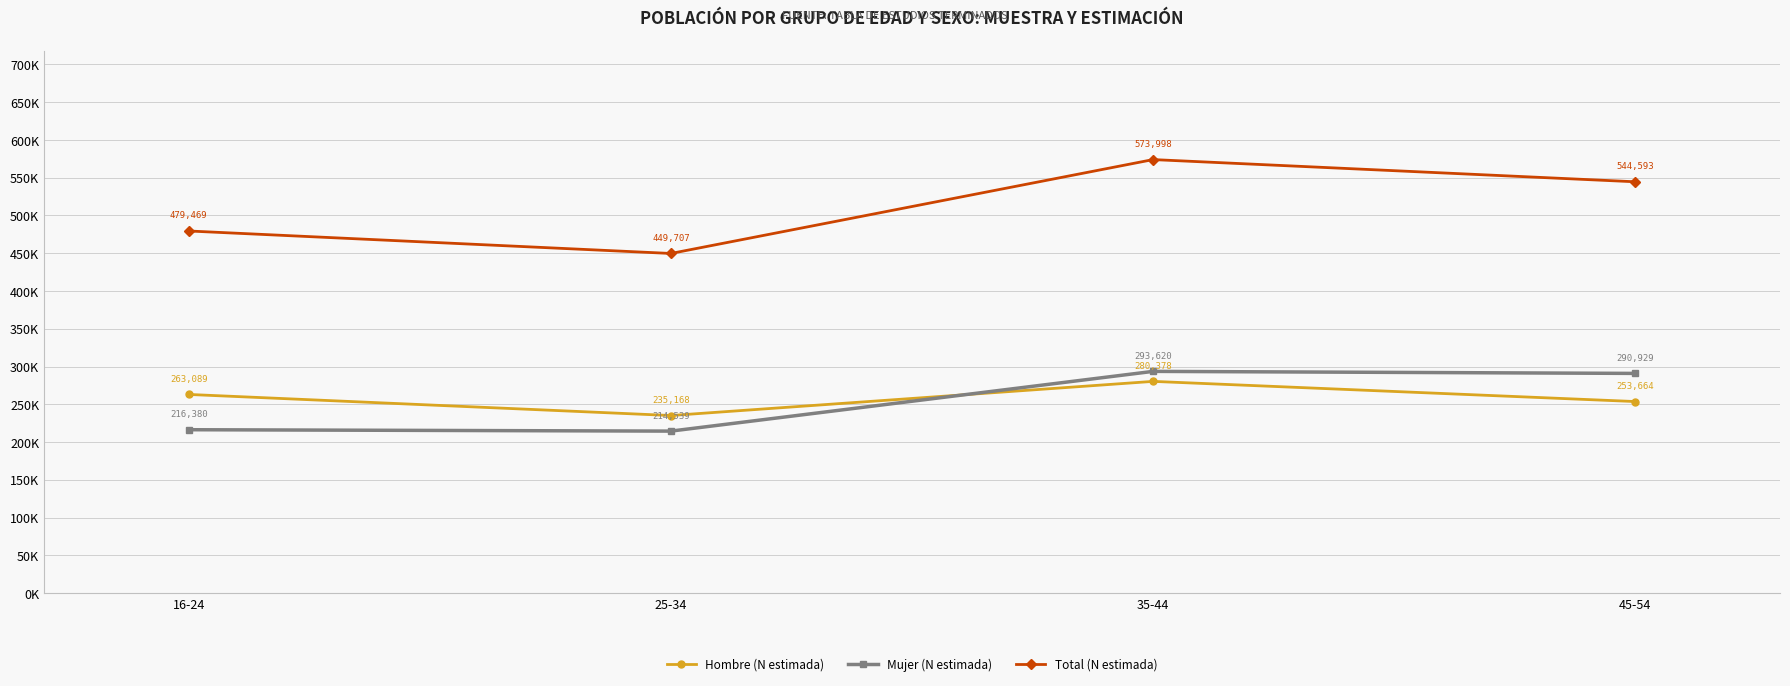

True or false: Mujer (N estimada) and Total (N estimada) cross at least once.

False